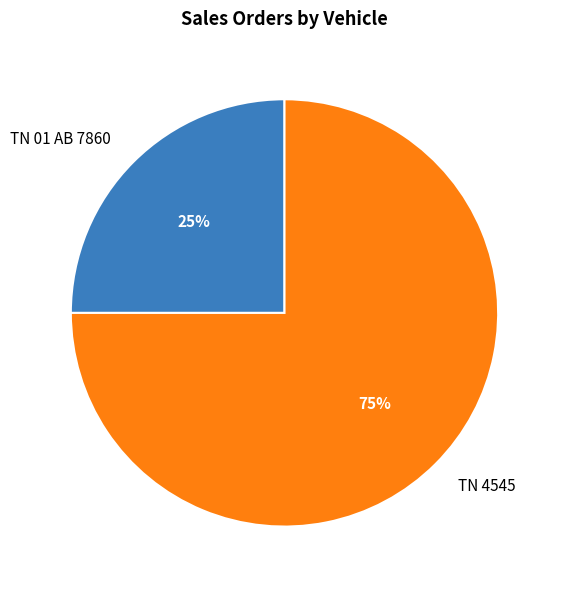

Is there a majority slice in this chart?

Yes